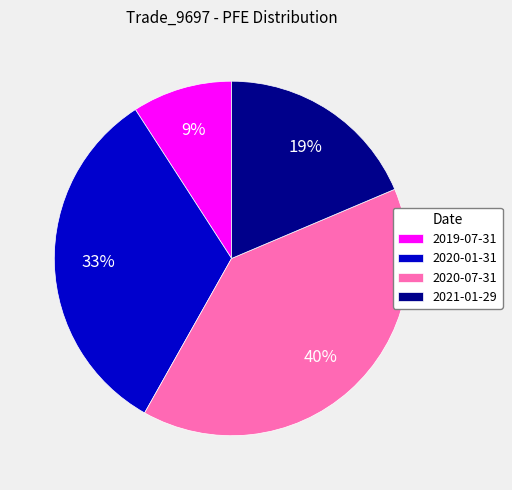

To the nearest percent, what portion does 2019-07-31 represent?

9%